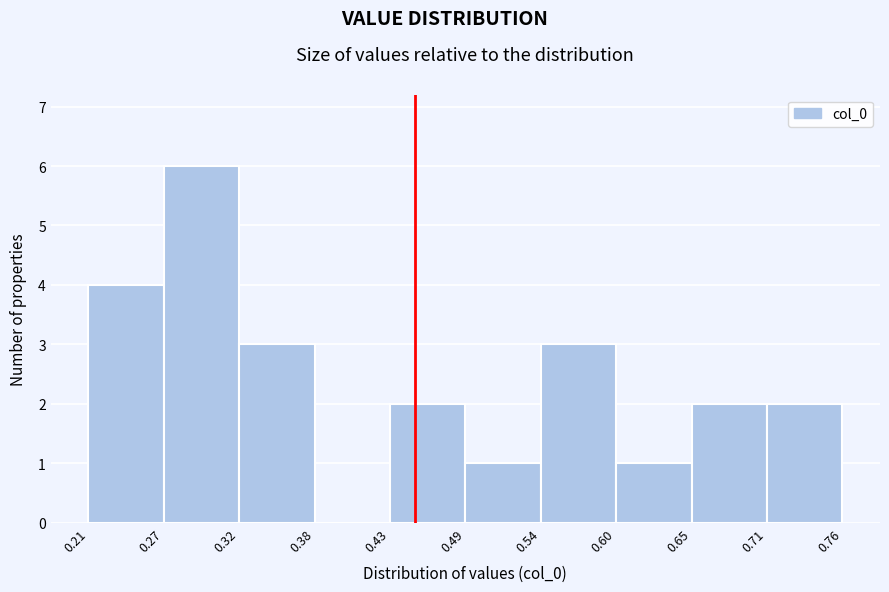

Reading left to right, transcribe this chart: for each bar, give the range it covers on the x-axis and its height. The values are not printed on the chart, so give them approximately, as read against the axis.

0.21 to 0.27: 4
0.27 to 0.32: 6
0.32 to 0.38: 3
0.38 to 0.43: 0
0.43 to 0.49: 2
0.49 to 0.54: 1
0.54 to 0.60: 3
0.60 to 0.65: 1
0.65 to 0.71: 2
0.71 to 0.76: 2